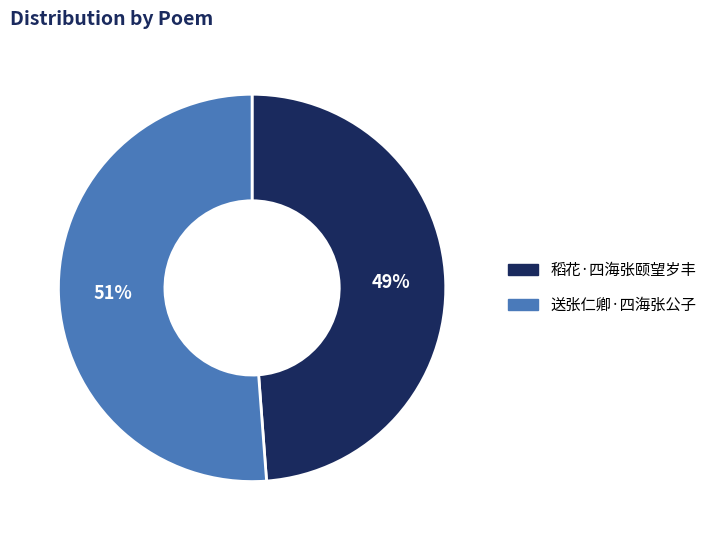

Do 稻花·四海张颐望岁丰 and 送张仁卿·四海张公子 together represent more than half of the pie?

Yes